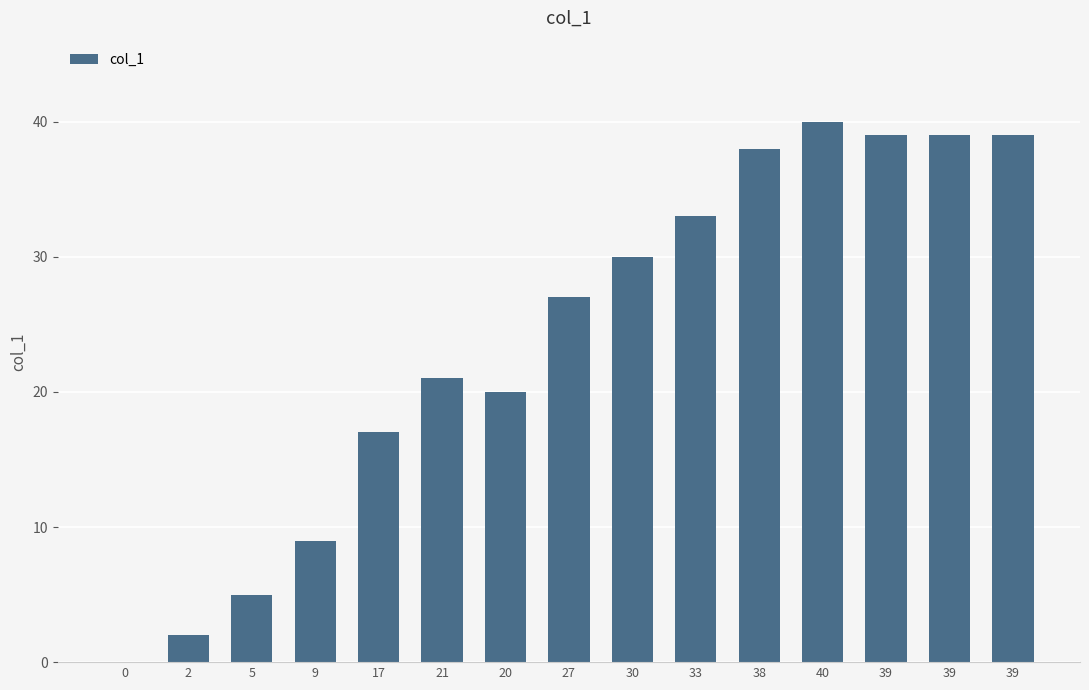

List the labels in order of value, smallest first.

0, 2, 5, 9, 17, 20, 21, 27, 30, 33, 38, 39, 39, 39, 40